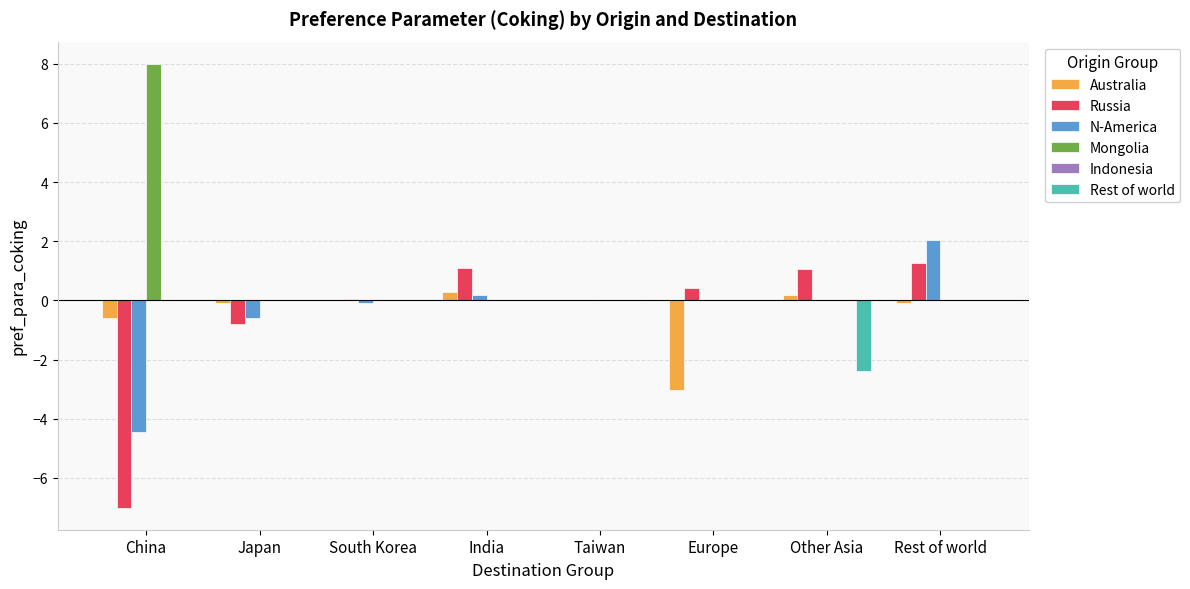

True or false: Australia has a value of -0.6 at China.

True